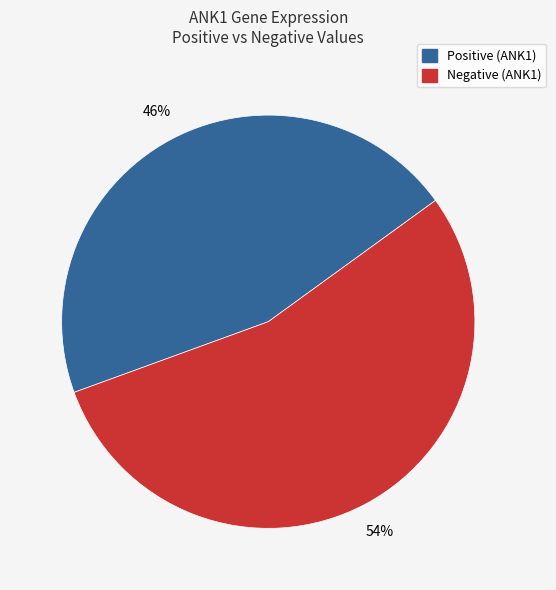

Is there any slice that represents more than half of the pie?

Yes